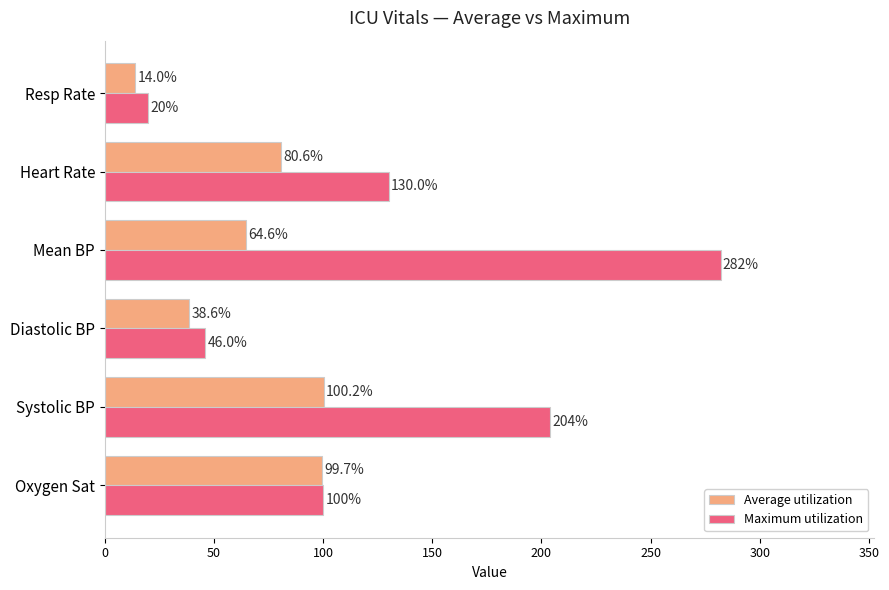

What are all the series names shown in the legend?

Average utilization, Maximum utilization